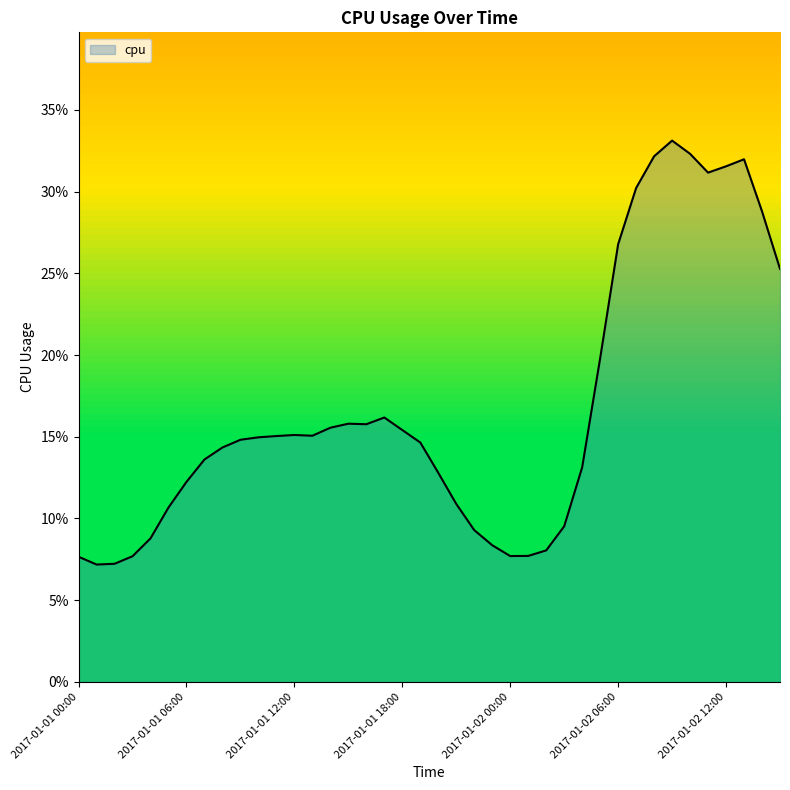

Rank the categories by value from highest to lowest.

2017-01-02 09:00, 2017-01-02 10:00, 2017-01-02 08:00, 2017-01-02 13:00, 2017-01-02 12:00, 2017-01-02 11:00, 2017-01-02 07:00, 2017-01-02 14:00, 2017-01-02 06:00, 2017-01-02 15:00, 2017-01-02 05:00, 2017-01-01 17:00, 2017-01-01 15:00, 2017-01-01 16:00, 2017-01-01 14:00, 2017-01-01 18:00, 2017-01-01 12:00, 2017-01-01 13:00, 2017-01-01 11:00, 2017-01-01 10:00, 2017-01-01 09:00, 2017-01-01 19:00, 2017-01-01 08:00, 2017-01-01 07:00, 2017-01-02 04:00, 2017-01-01 20:00, 2017-01-01 06:00, 2017-01-01 21:00, 2017-01-01 05:00, 2017-01-02 03:00, 2017-01-01 22:00, 2017-01-01 04:00, 2017-01-01 23:00, 2017-01-02 02:00, 2017-01-02 01:00, 2017-01-02 00:00, 2017-01-01 03:00, 2017-01-01 00:00, 2017-01-01 02:00, 2017-01-01 01:00